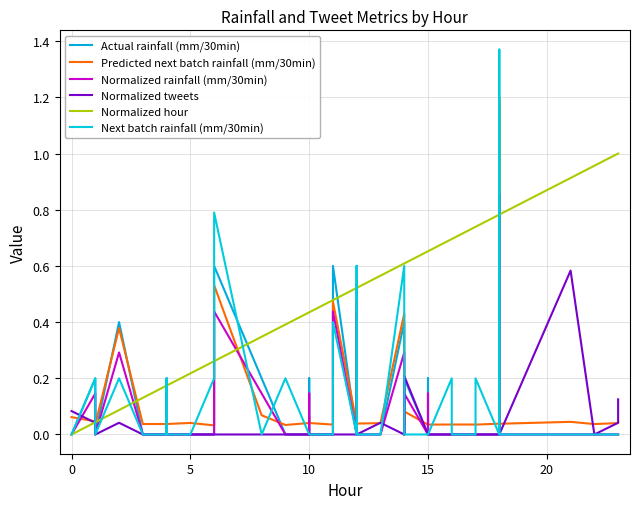

What are all the series names shown in the legend?

Actual rainfall (mm/30min), Predicted next batch rainfall (mm/30min), Normalized rainfall (mm/30min), Normalized tweets, Normalized hour, Next batch rainfall (mm/30min)